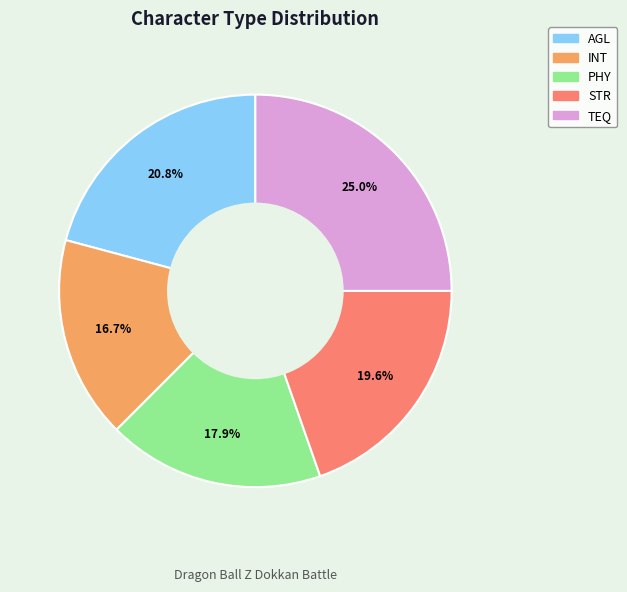

To the nearest percent, what percentage of the pie is TEQ?

25%